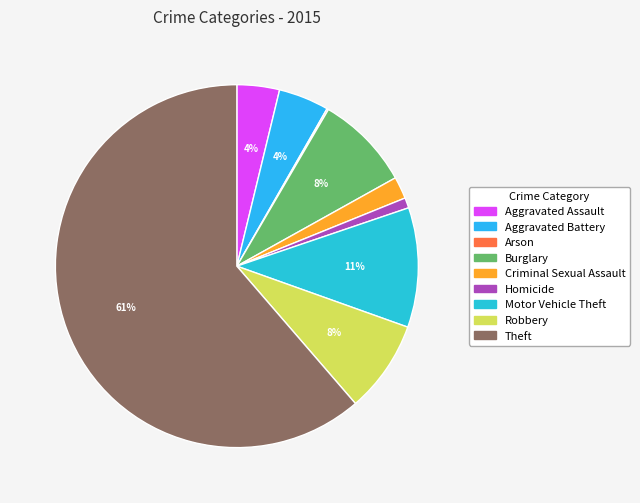

True or false: Robbery accounts for 8% of the total.

True